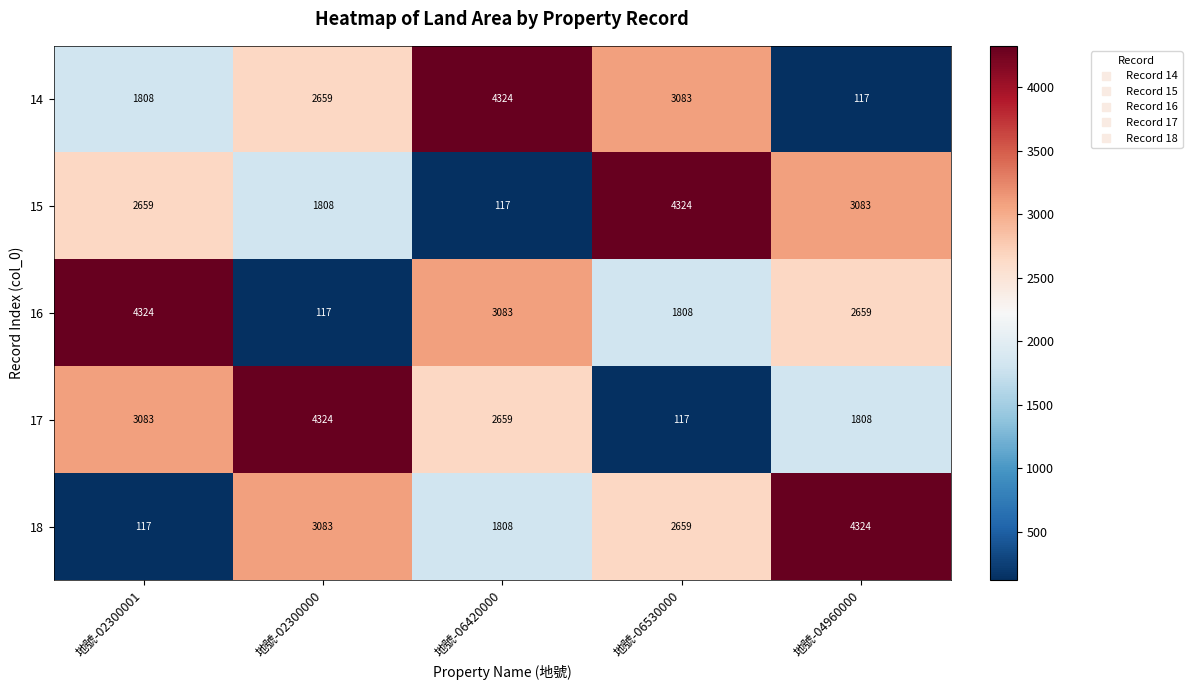

Is the value of 14 at 地號-06420000 greater than the value of 17 at 地號-02300001?

Yes